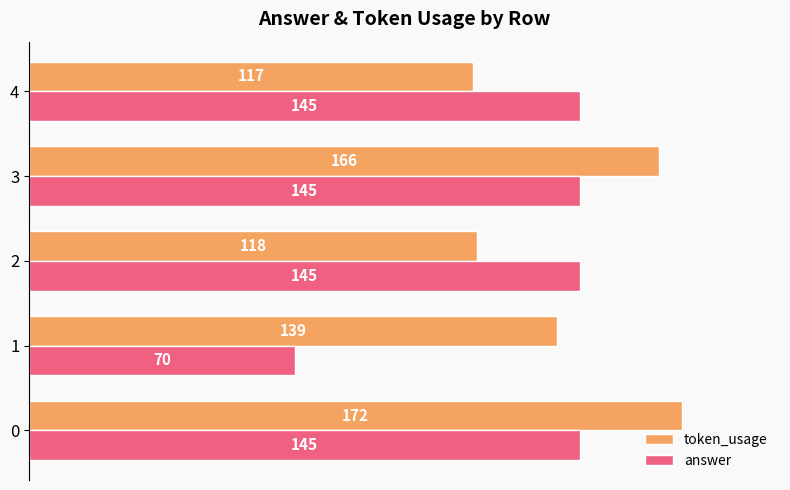

What are all the series names shown in the legend?

token_usage, answer